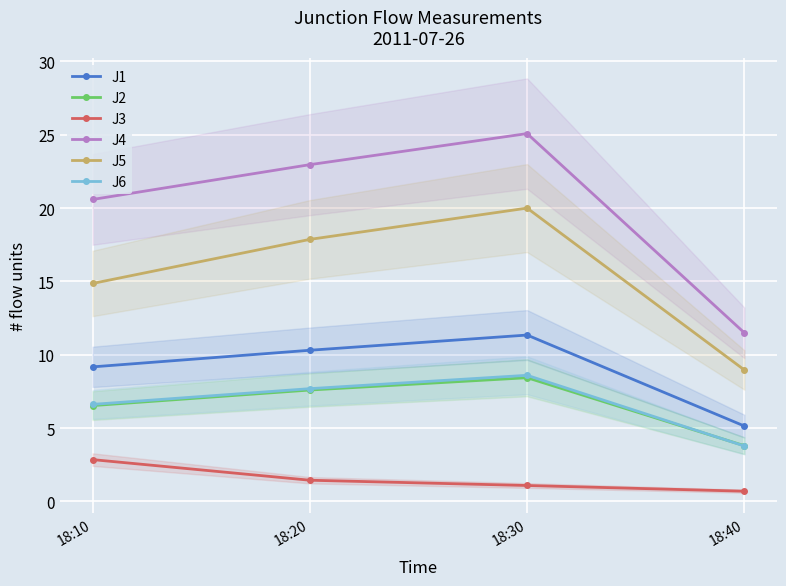

Read the J5 value at 18:30.

20.0